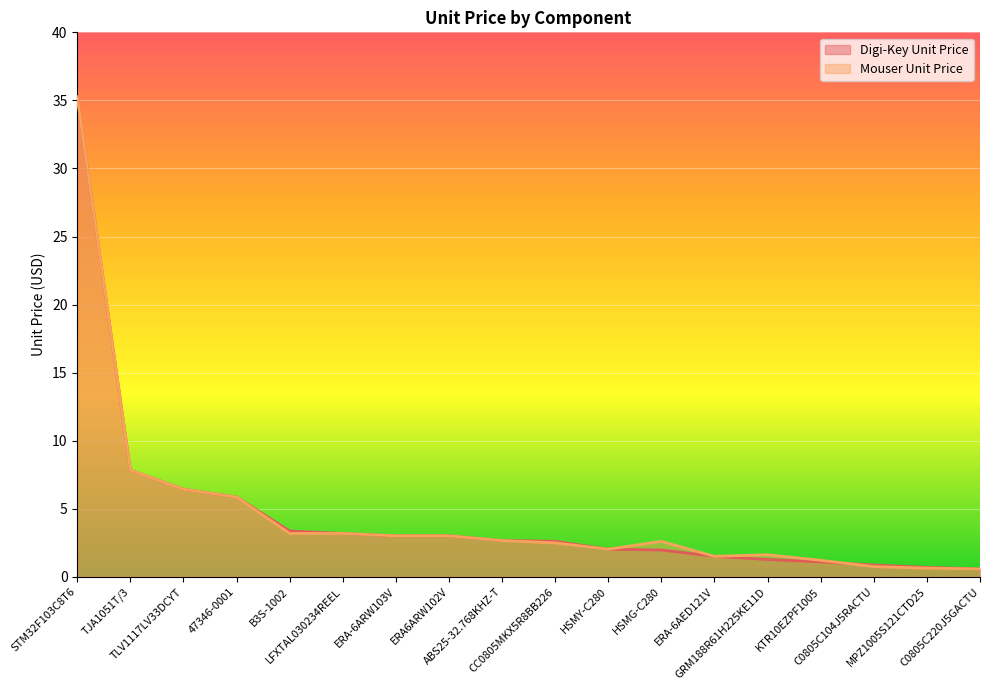

Rank the series by their maximum value, from highest to lowest.

Digi-Key Unit Price, Mouser Unit Price